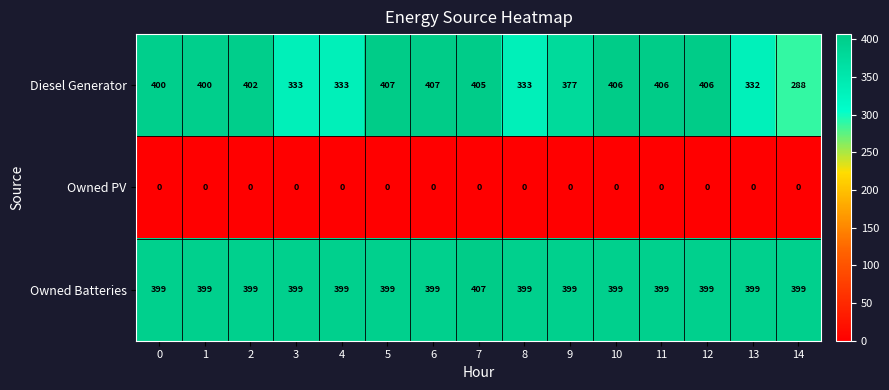

What is the sum of the Owned Batteries values at 10 and 12?

798